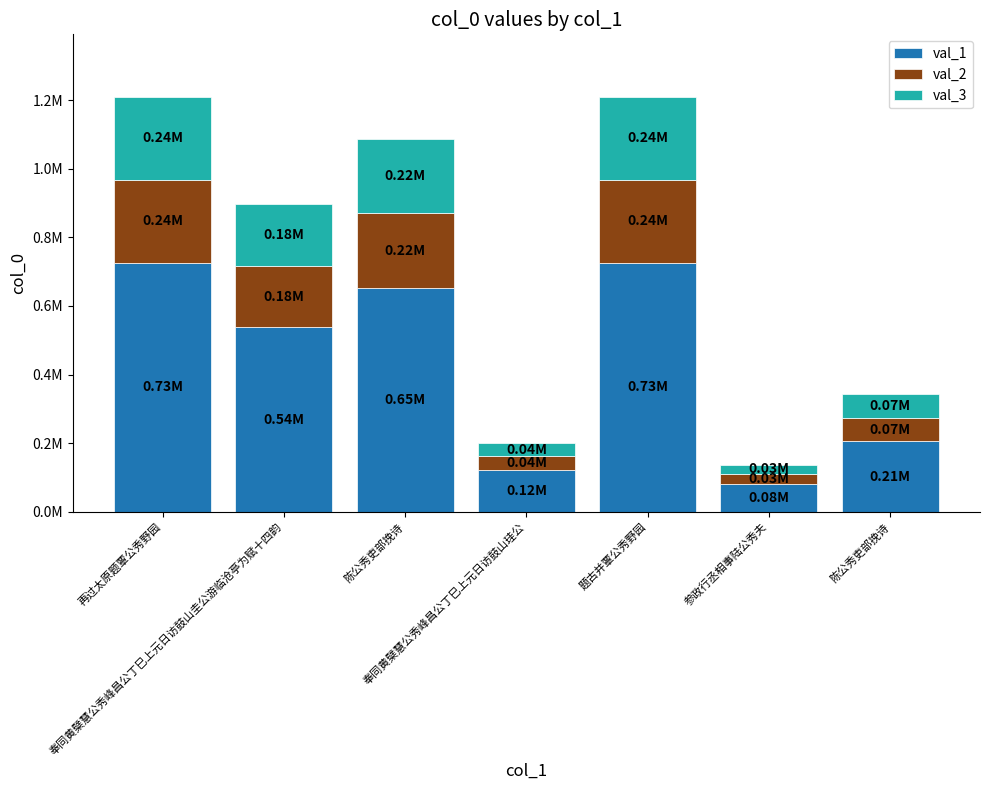

What is the sum of all val_2 values?

1016590.0